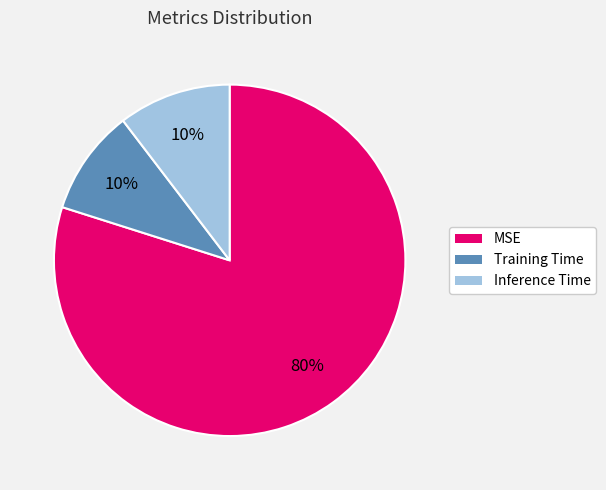

Is it true that Inference Time is 17% of the pie?

False